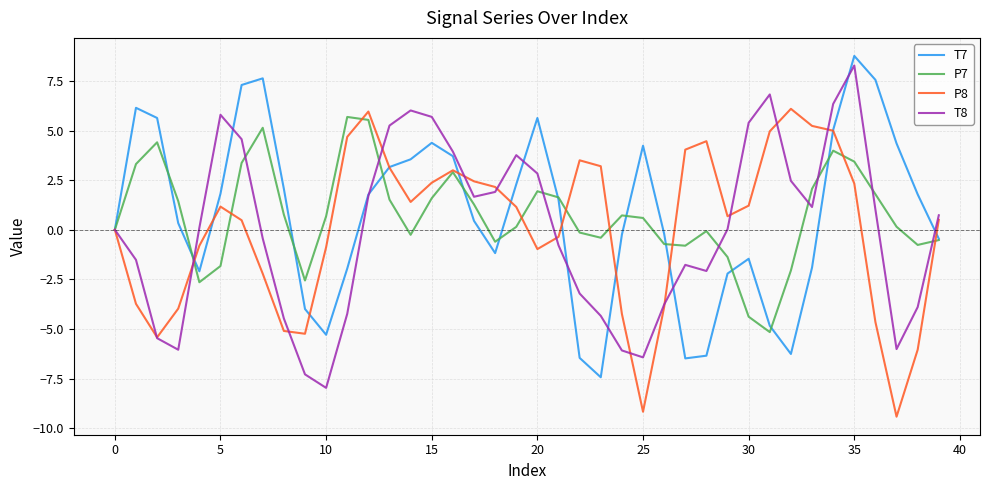

What is the maximum value for P7?

5.7